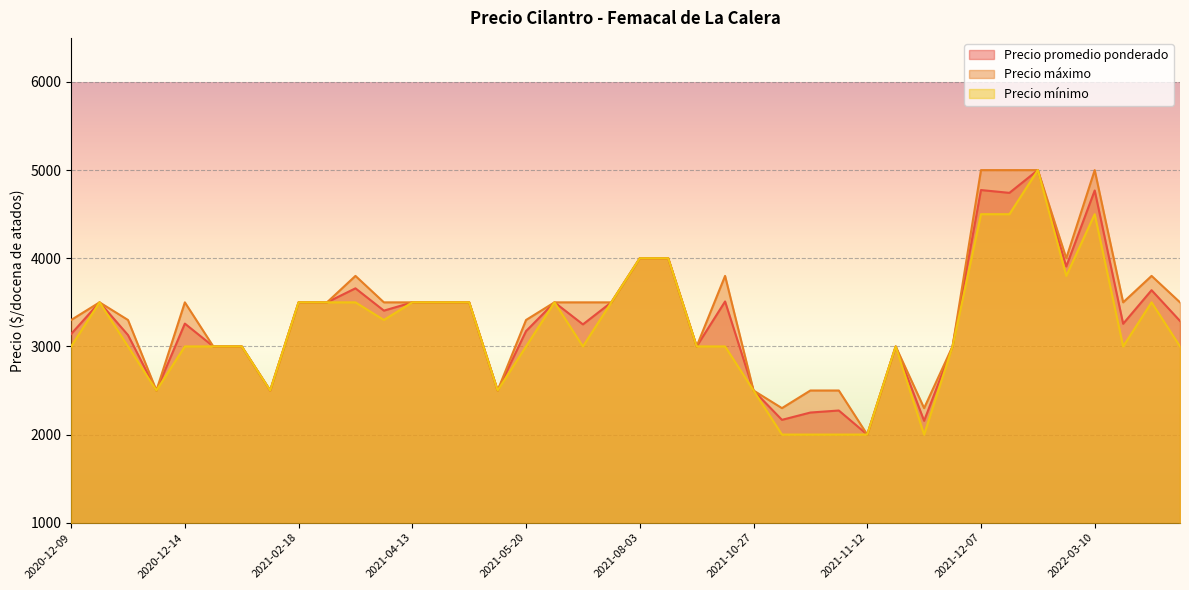

What is the maximum value shown in the chart?

5000